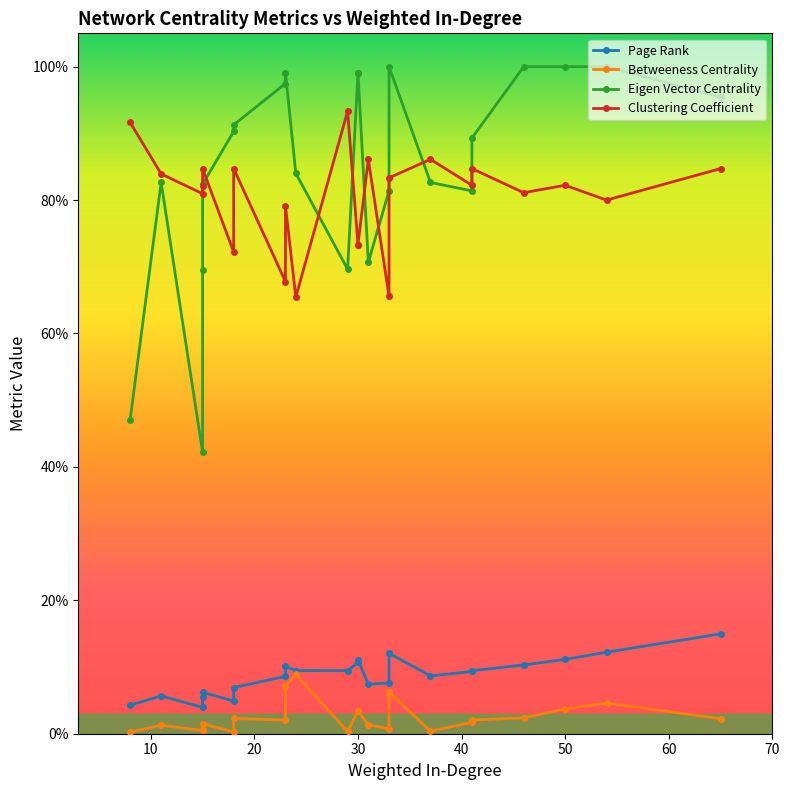

At how many categories does at least one series exceed 0?

23